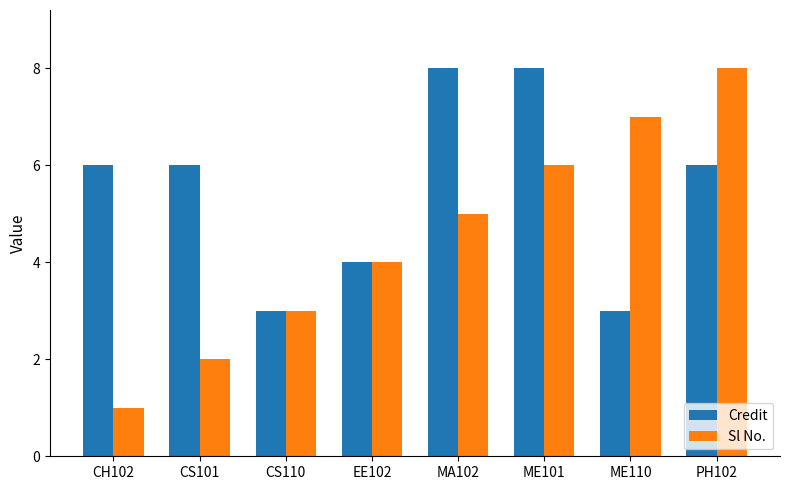

What is the lowest value of the Credit series?

3